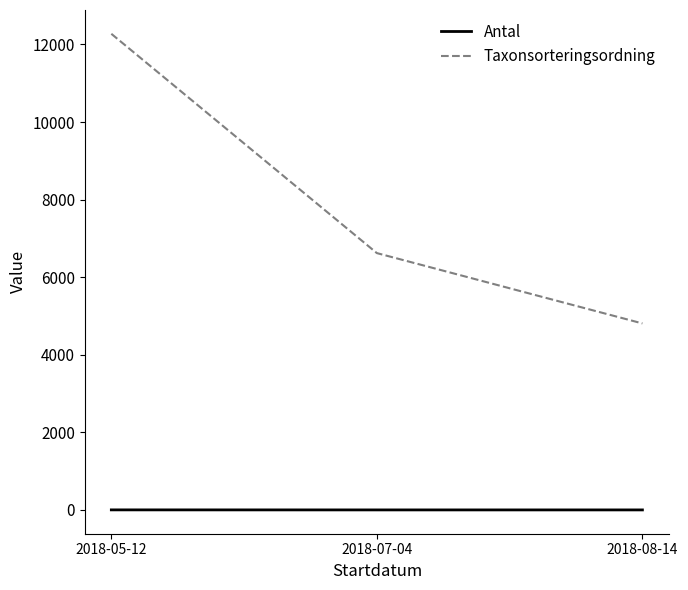

Which label corresponds to the largest value in the chart?

2018-05-12